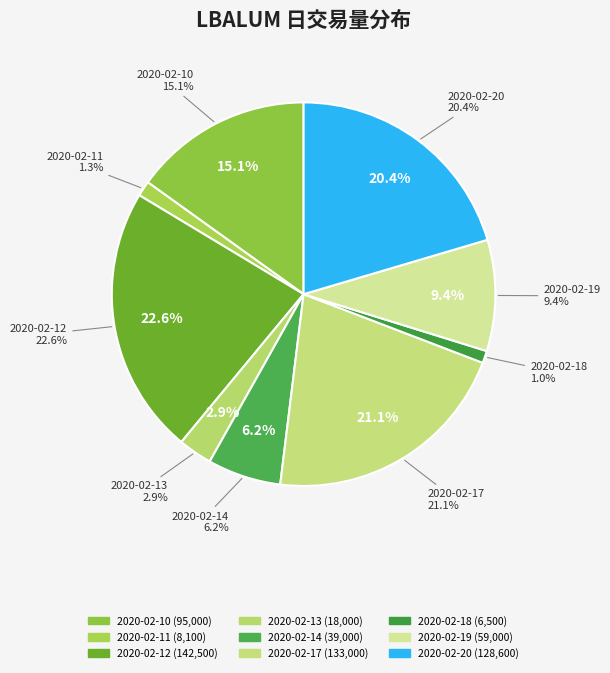

What portion of the pie excludes 2020-02-18?

99.0%